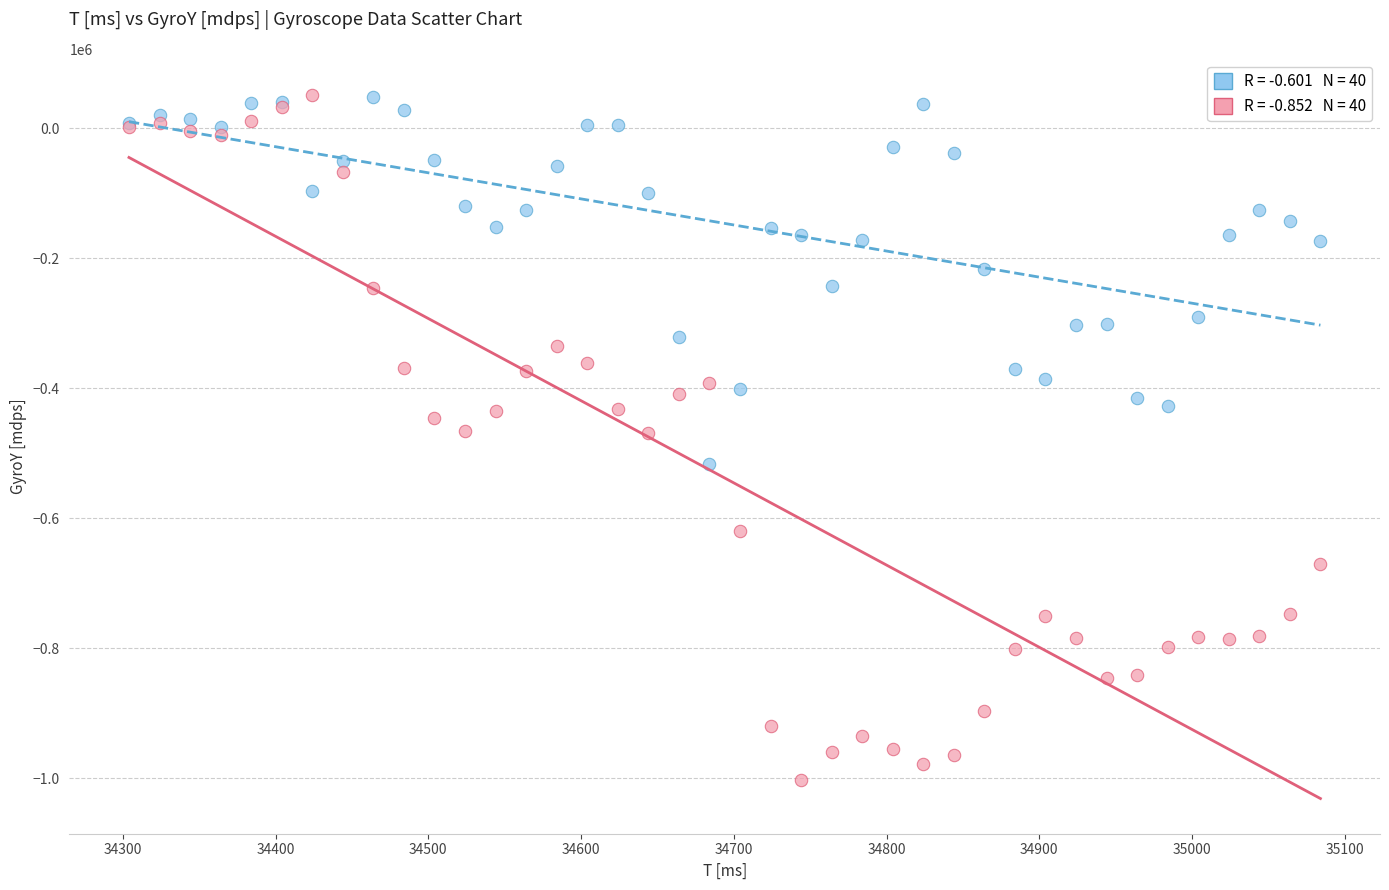

Which series has the widest spread of Y values?

GyroY [mdps]